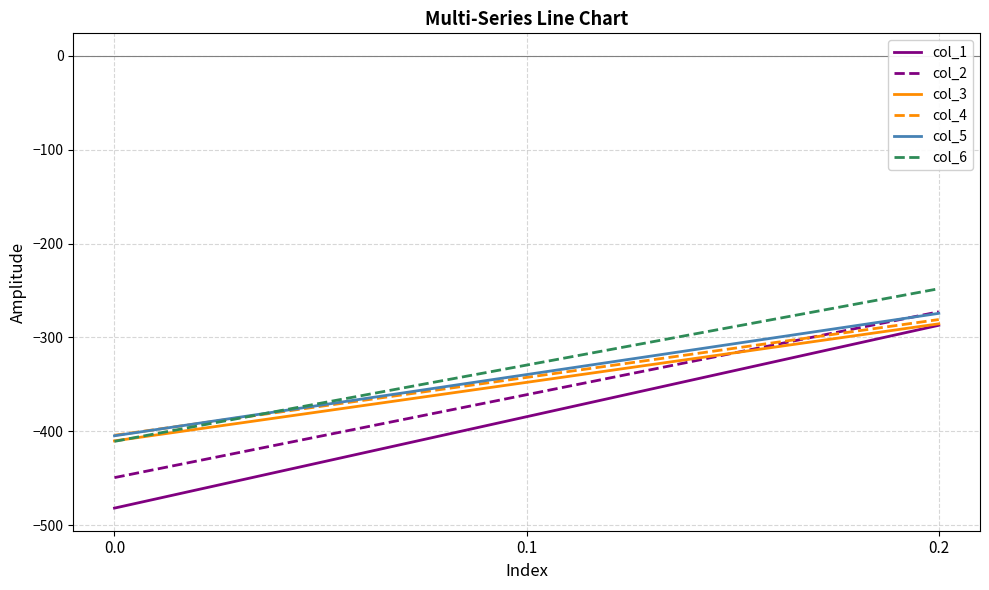

Reading left to right, list all the values displayed in this chart.

col_1: -482.0	-384.6	-287.1
col_2: -449.5	-361.1	-272.7
col_3: -410.3	-347.9	-285.5
col_4: -404.4	-342.7	-281.0
col_5: -404.9	-339.6	-274.4
col_6: -410.8	-329.5	-248.1